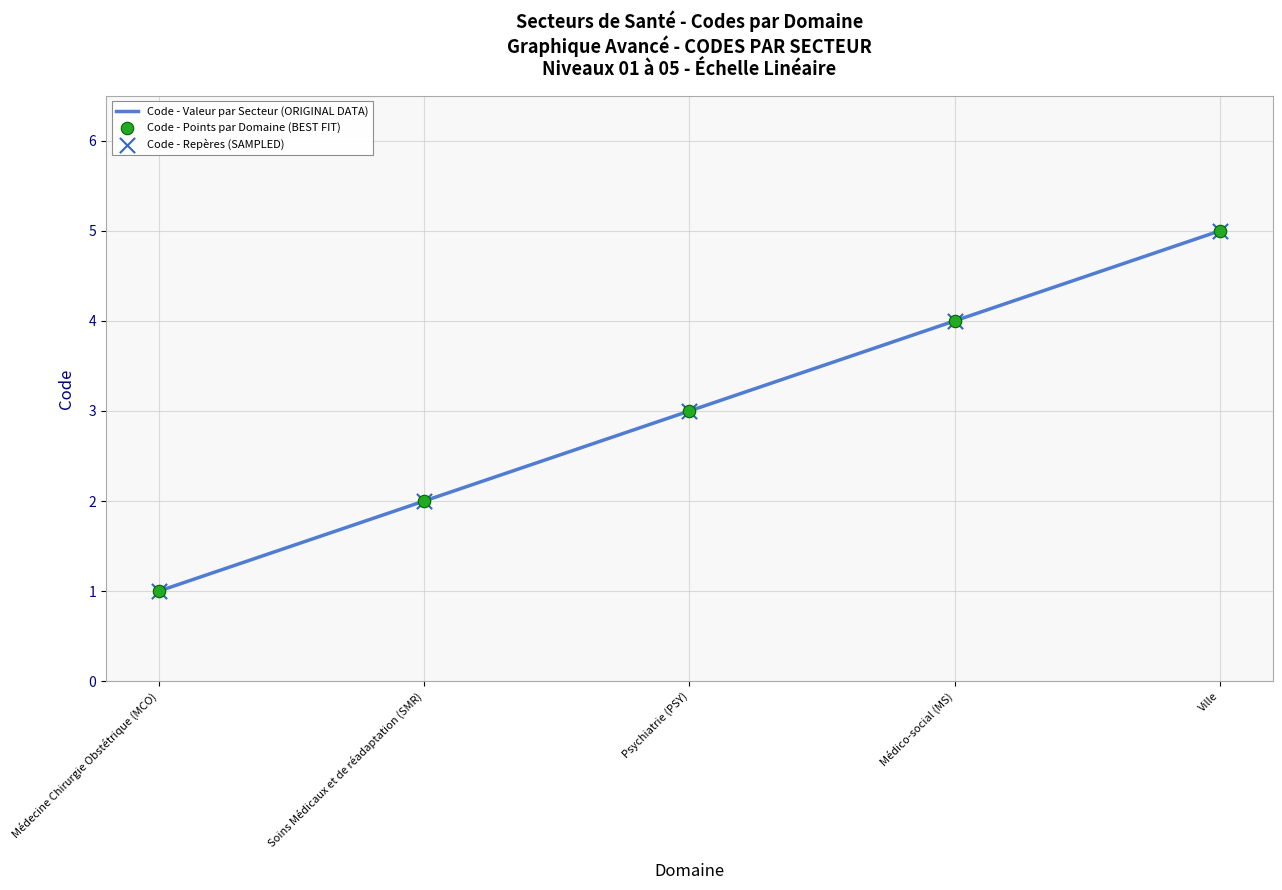

Approximately how many times larger is the value at Médecine Chirurgie Obstétrique (MCO) compared to Psychiatrie (PSY)?

0.3